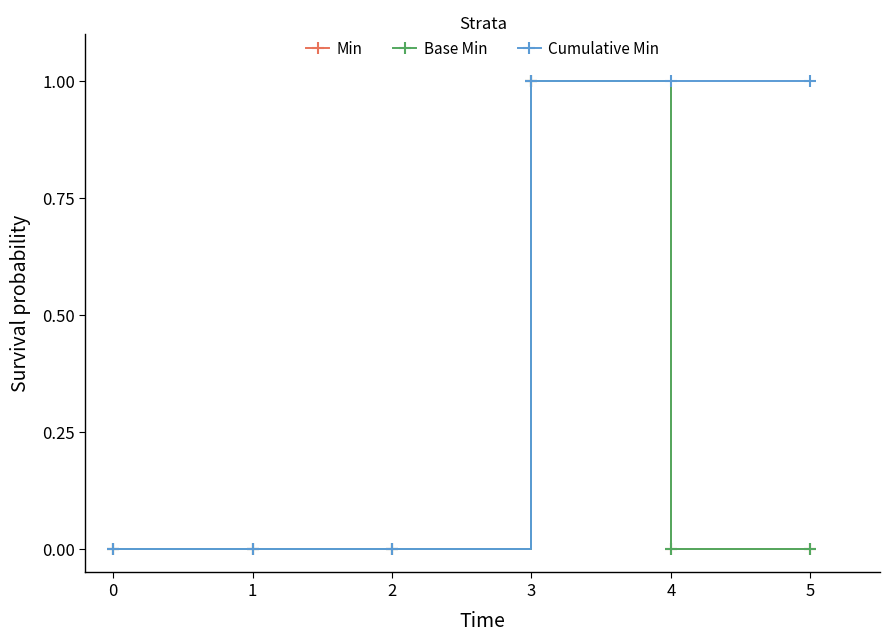

What is the greatest value displayed?

1